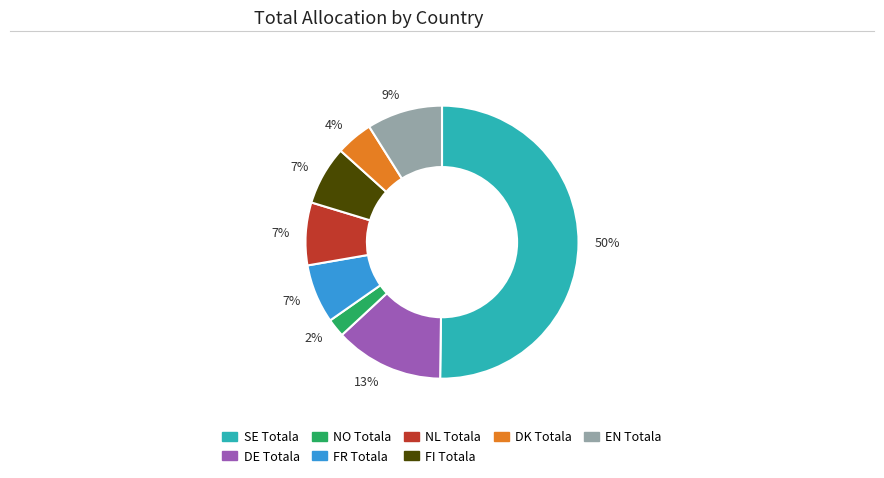

Which slice is the smallest?

NO Totala